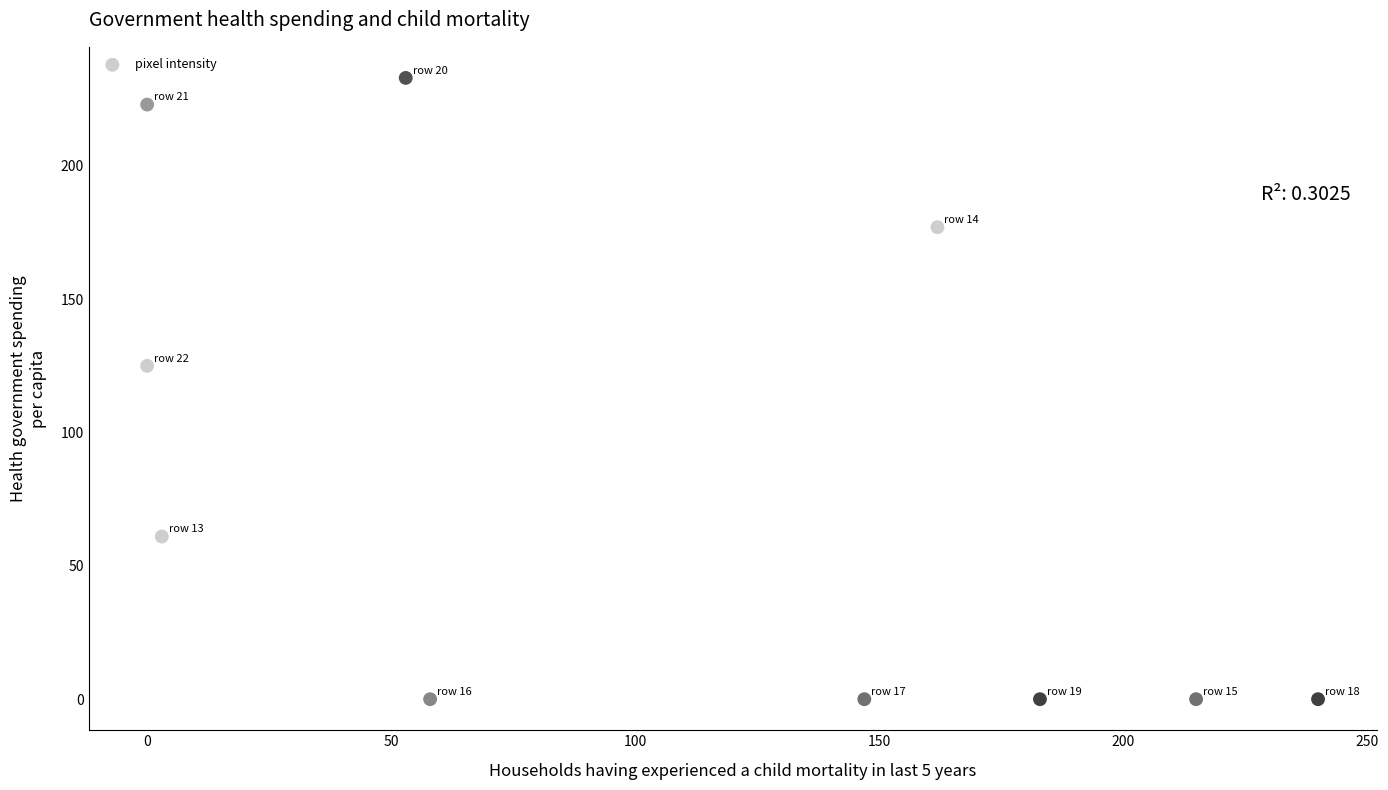

What Y value in the scatter plot is closest to 116?

125